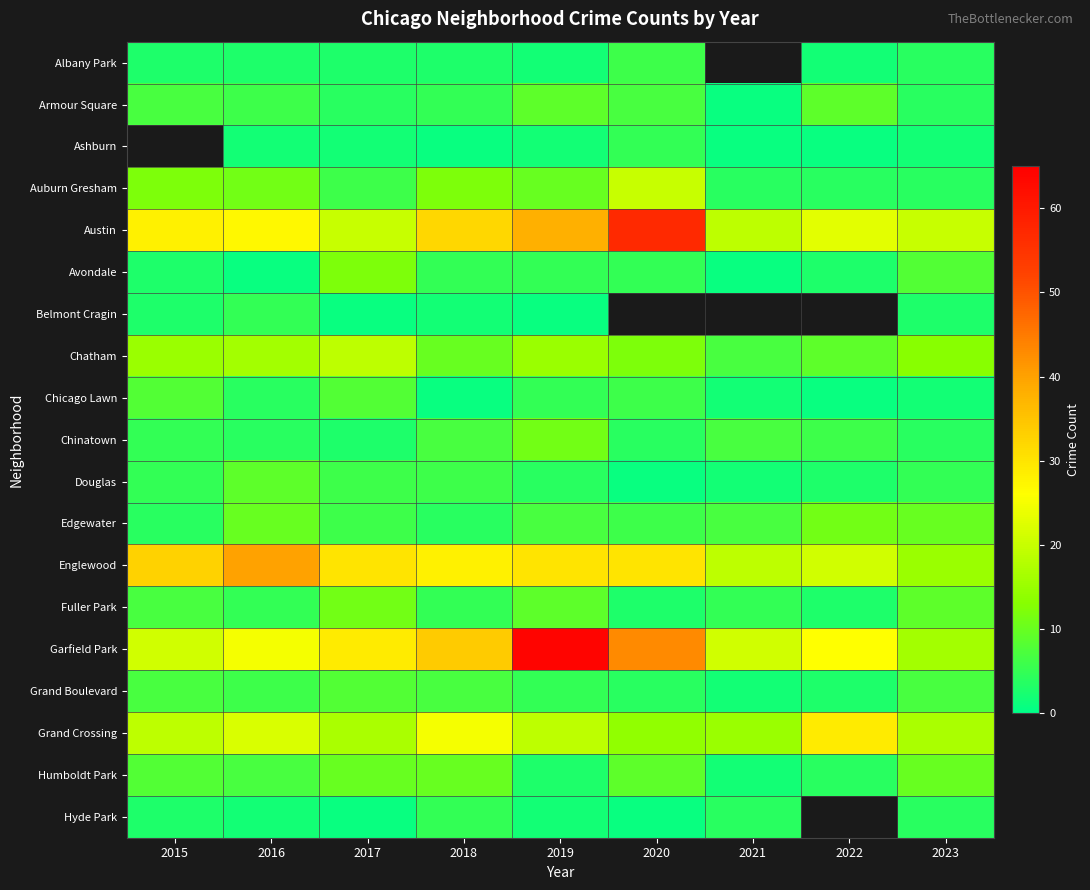

List the labels in order of Edgewater value, largest first.

2022, 2016, 2023, 2019, 2021, 2017, 2020, 2015, 2018